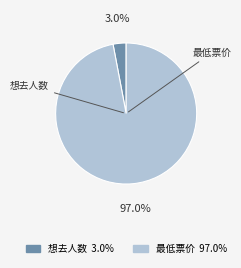

Which category accounts for the majority?

最低票价